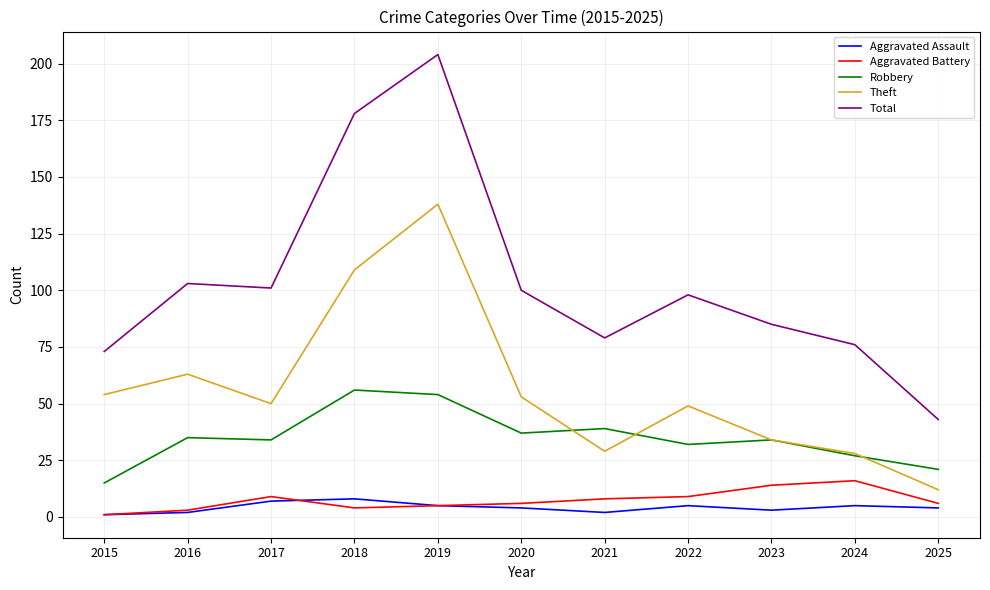

True or false: Total and Robbery intersect in this chart.

False